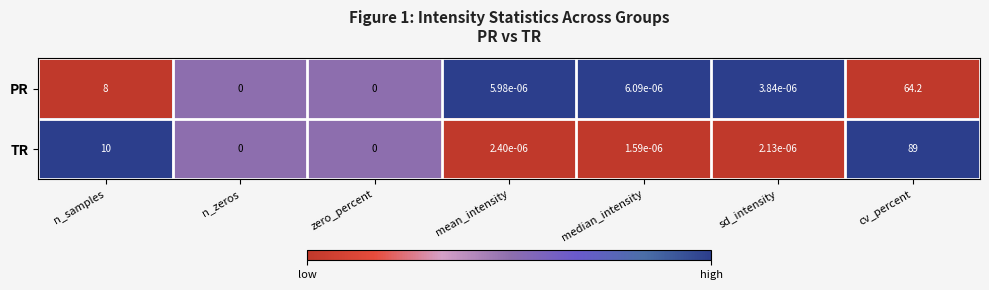

How many series are shown in this chart?

2